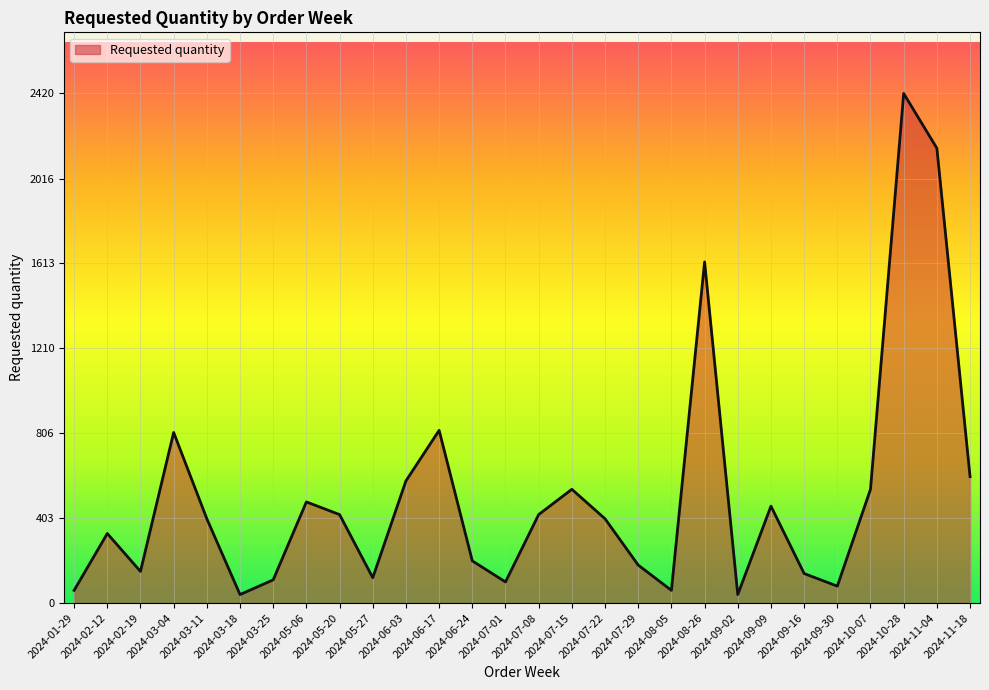

What is the difference between the maximum and minimum values?

2380